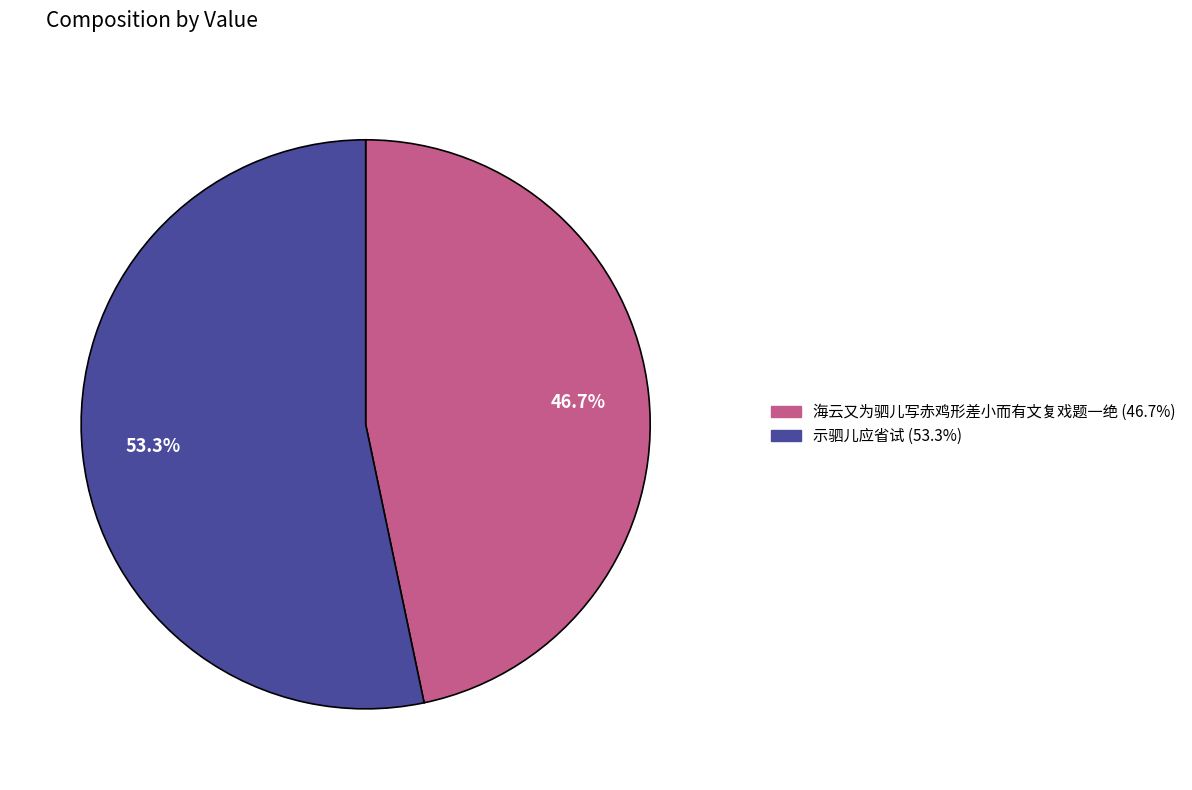

Does 海云又为驷儿写赤鸡形差小而有文复戏题一绝 account for over 50% of the chart?

No